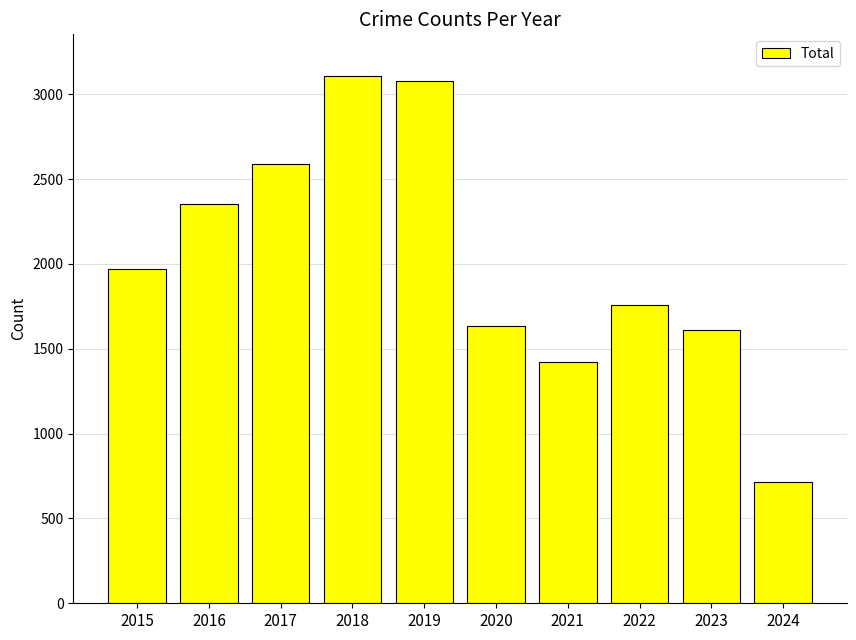

Reading left to right, list all the values displayed in this chart.

1968	2352	2592	3105	3080	1634	1422	1760	1611	713